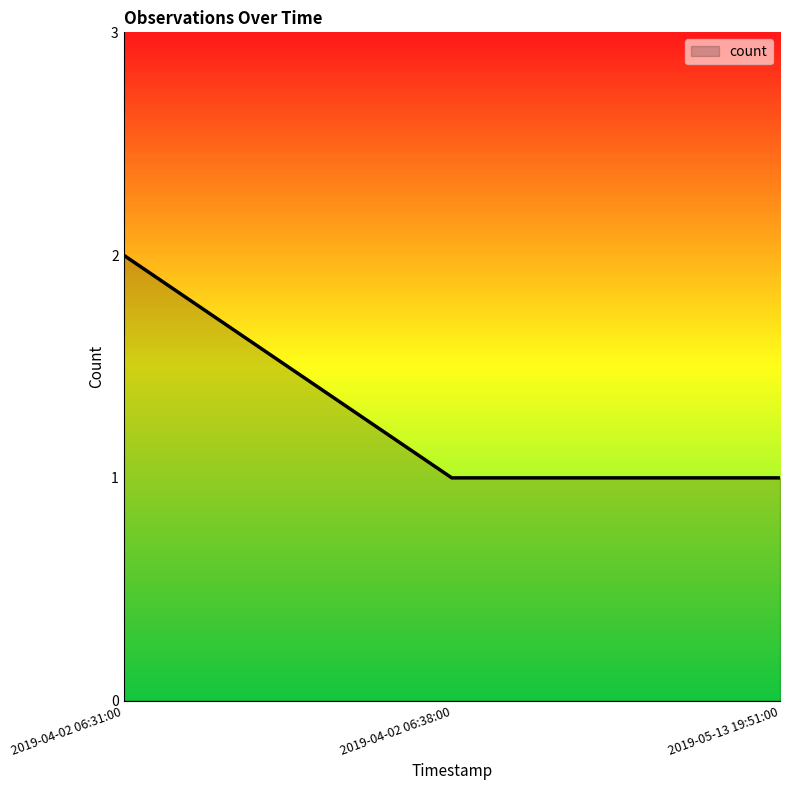

What position from the left is 2019-05-13 19:51:00?

3